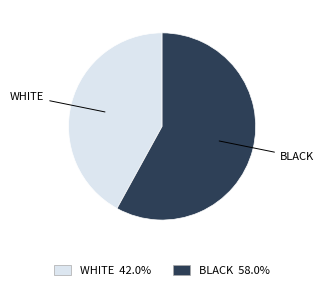

Is there a majority slice in this chart?

Yes